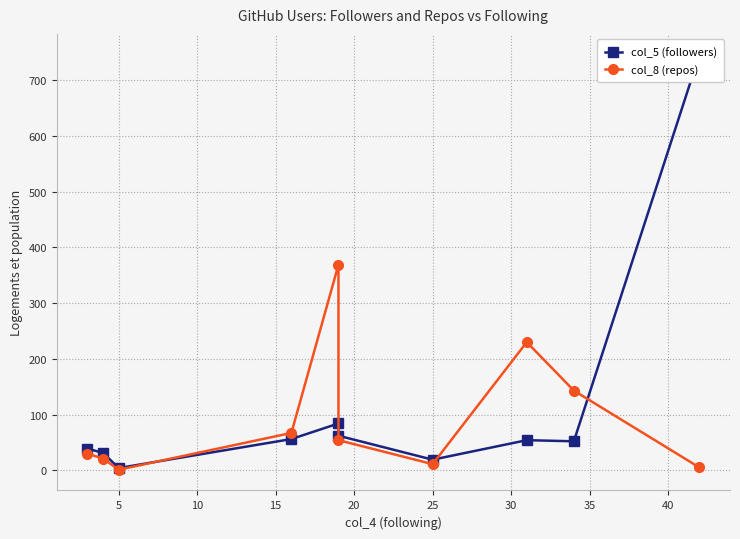

How many values in the col_8 (repos) series exceed 54?

4